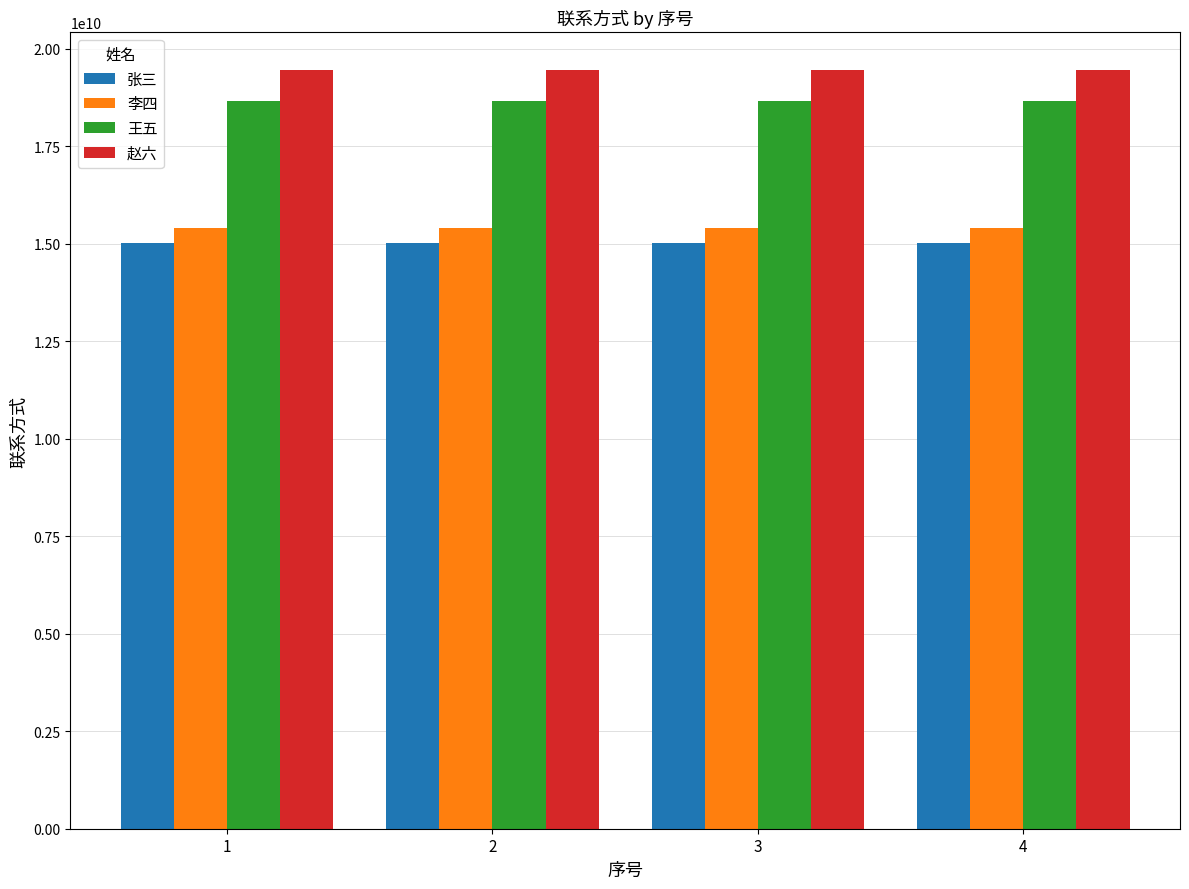

What value does the 赵六 series have at 1?

19454265623